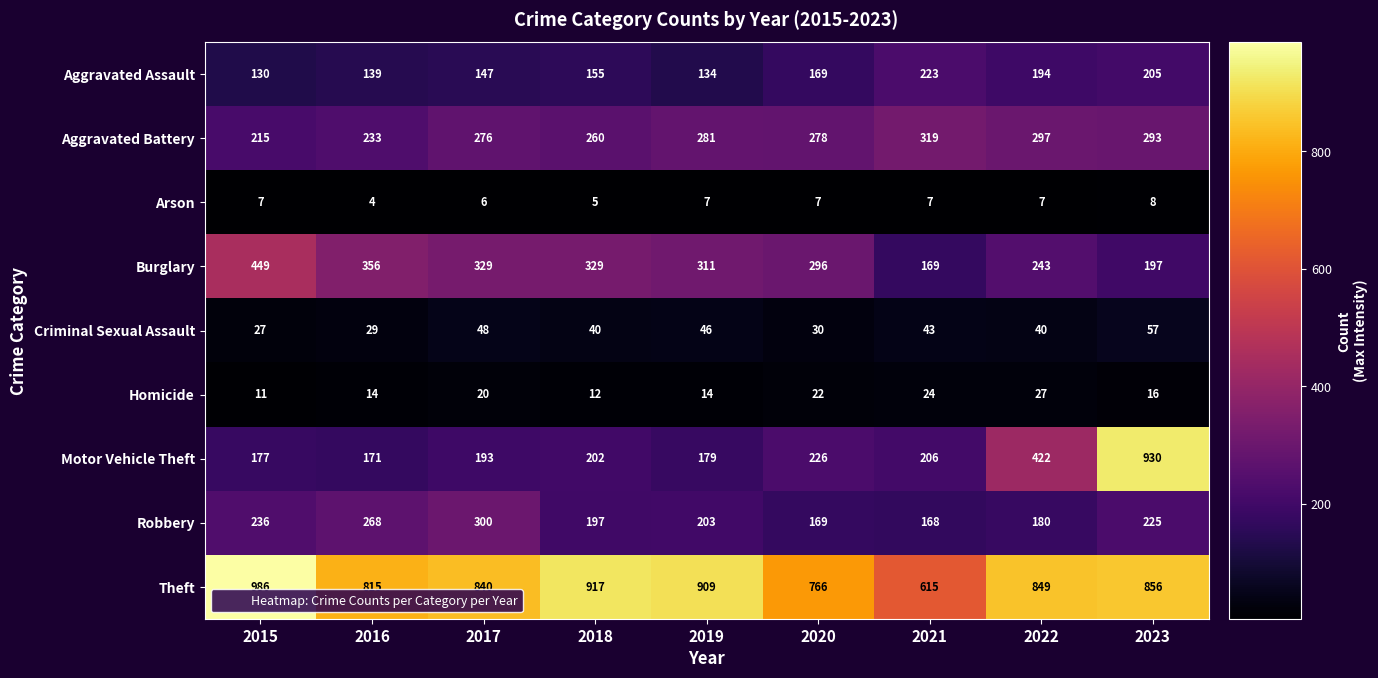

What is the difference between the Criminal Sexual Assault values at 2023 and 2020?

27